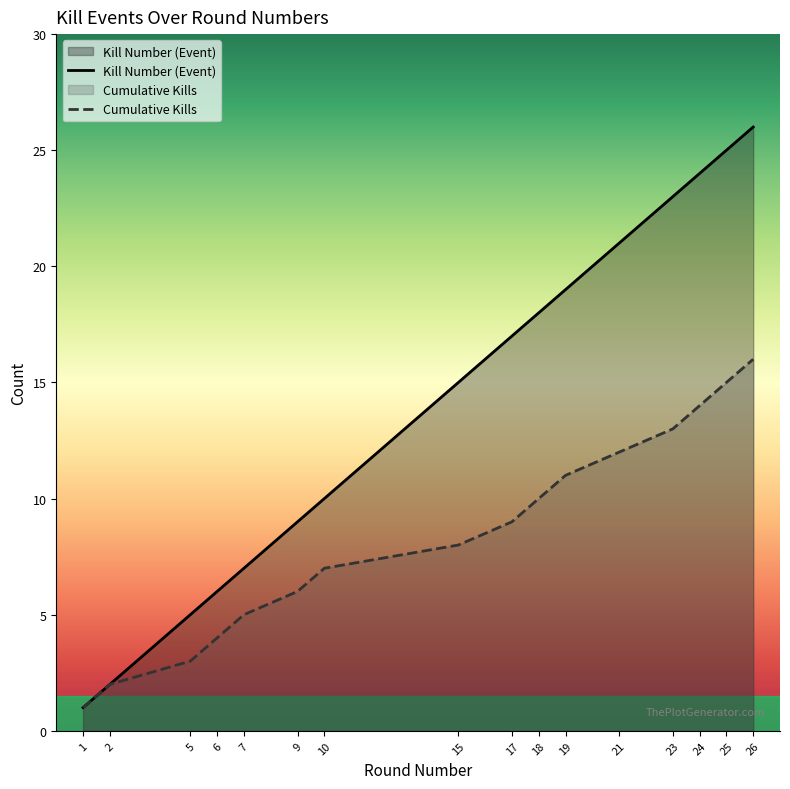

Reading left to right, list all the values displayed in this chart.

Kills per Round: 1=1	2=2	5=5	6=6	7=7	9=9	10=10	15=15	17=17	18=18	19=19	21=21	23=23	24=24	25=25	26=26
Cumulative Kills: 1=1	2=2	5=3	6=4	7=5	9=6	10=7	15=8	17=9	18=10	19=11	21=12	23=13	24=14	25=15	26=16